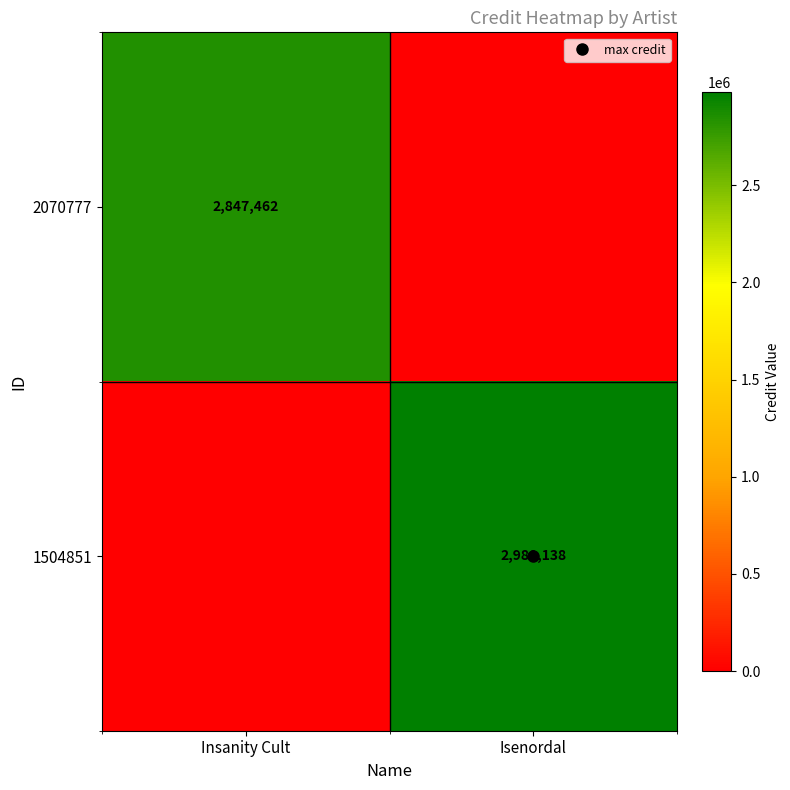

Which series has the widest spread of values?

1504851